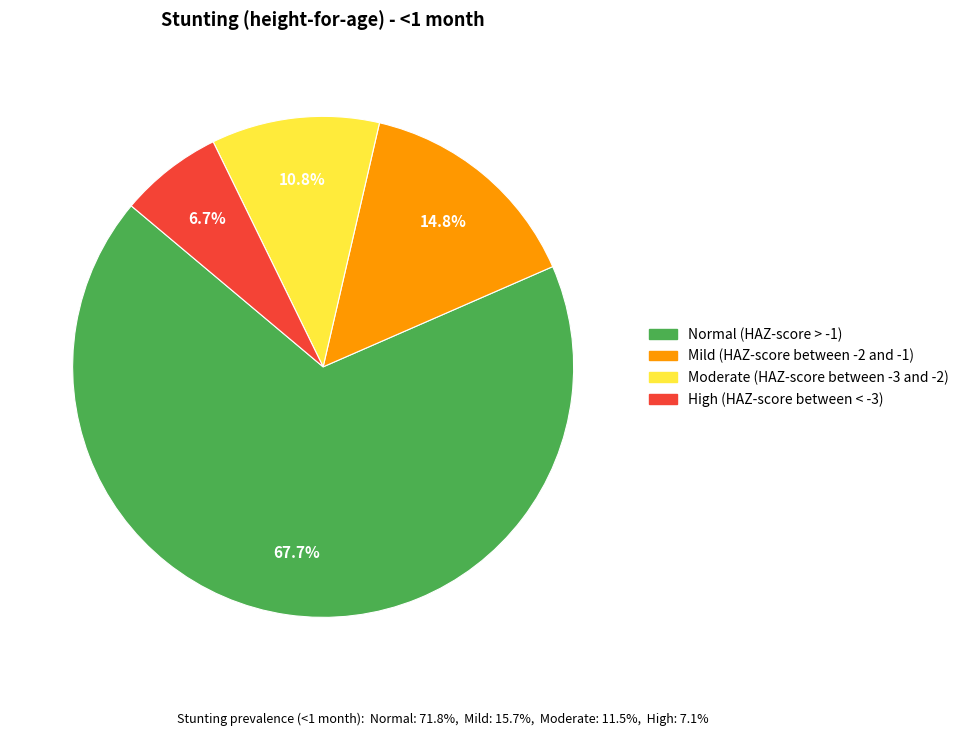

To the nearest percent, what is the combined percentage of Moderate (HAZ-score between -3 and -2) and Mild (HAZ-score between -2 and -1)?

26%